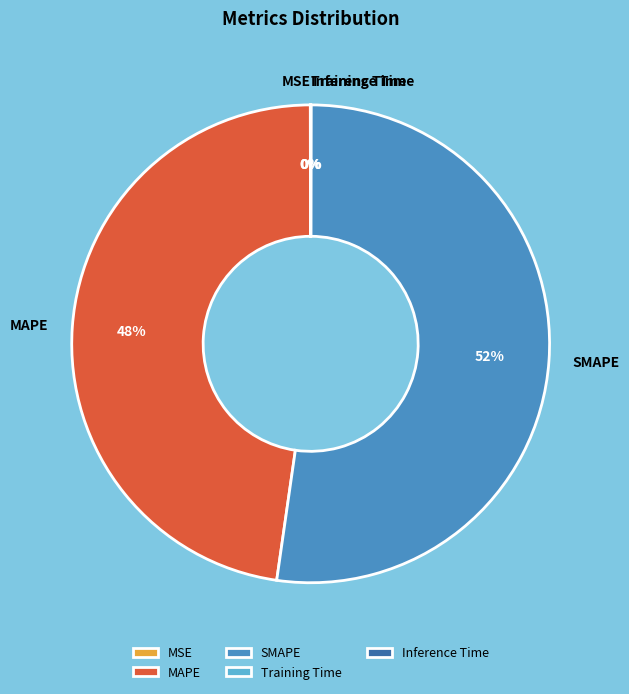

Which has a higher value, SMAPE or MAPE?

SMAPE